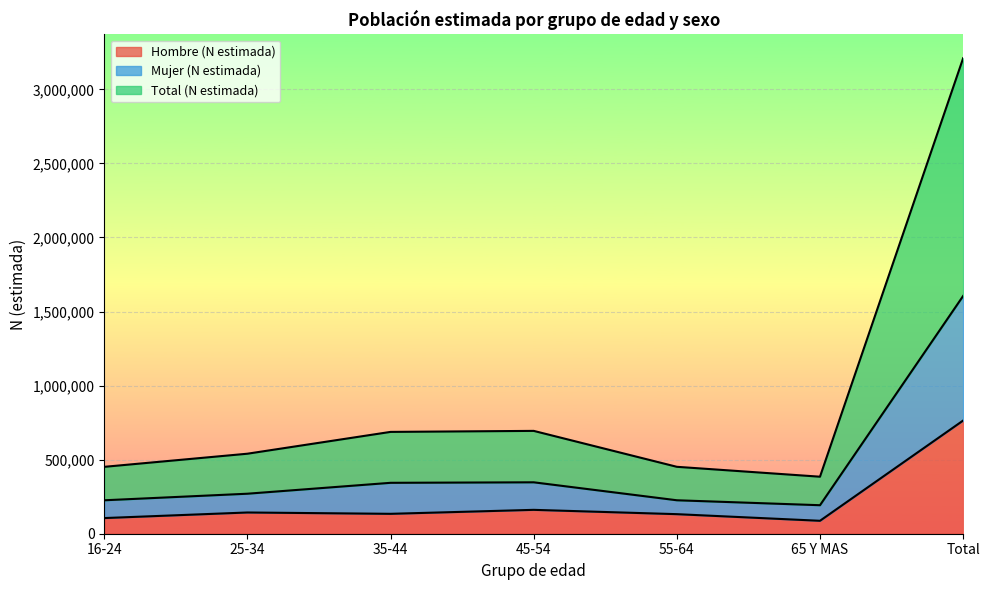

How many data points in Hombre (N estimada) are less than 134363?

3